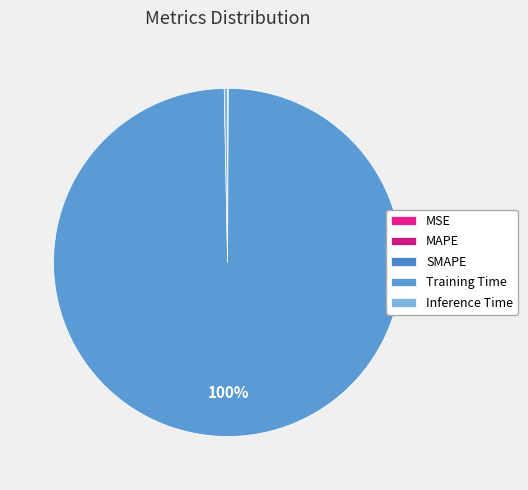

The MAPE slice represents 1% of the pie. True or false?

False